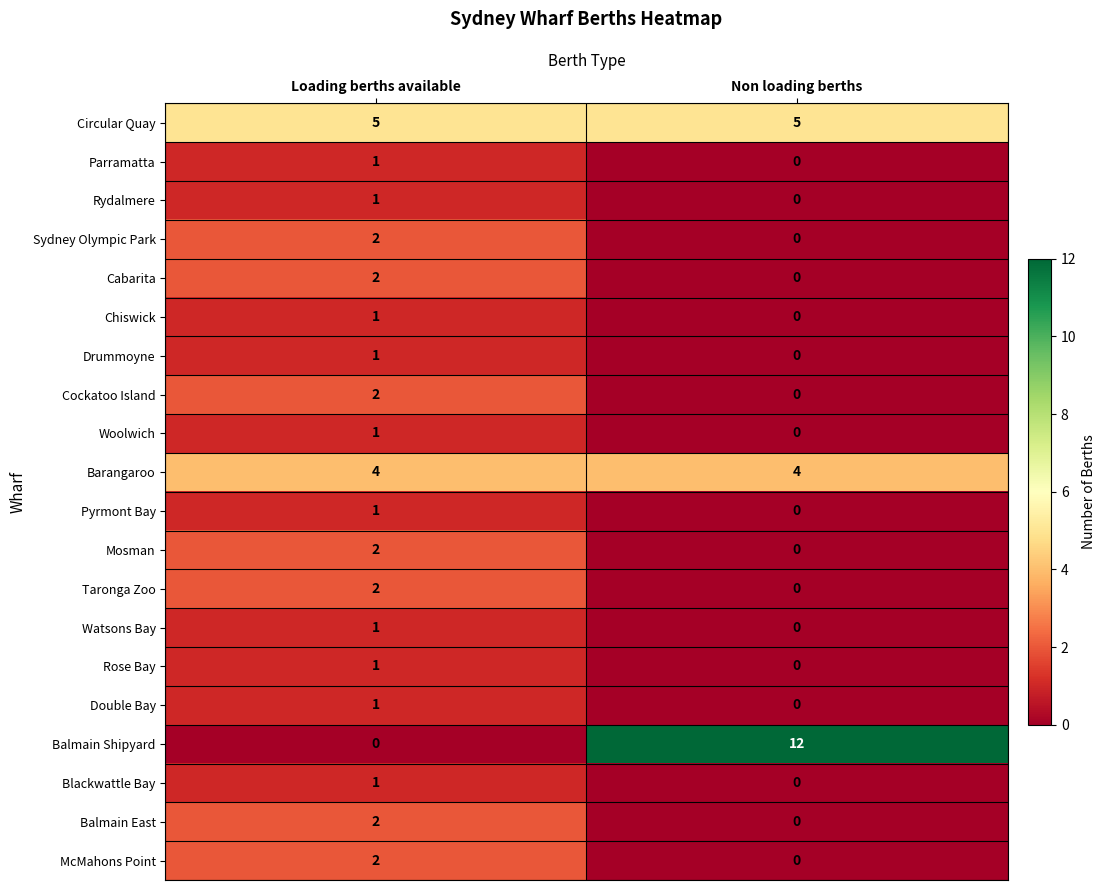

Which category has the highest value across all series?

Non loading berths